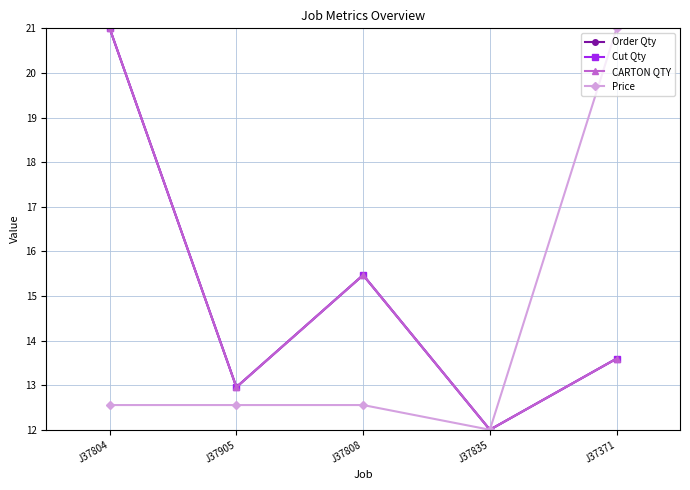

What is the difference between the maximum and second lowest values in the Cut Qty series?

8.0